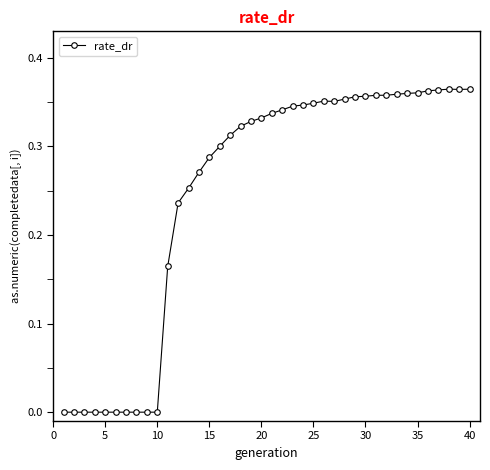

What is the sum of all values?

9.9